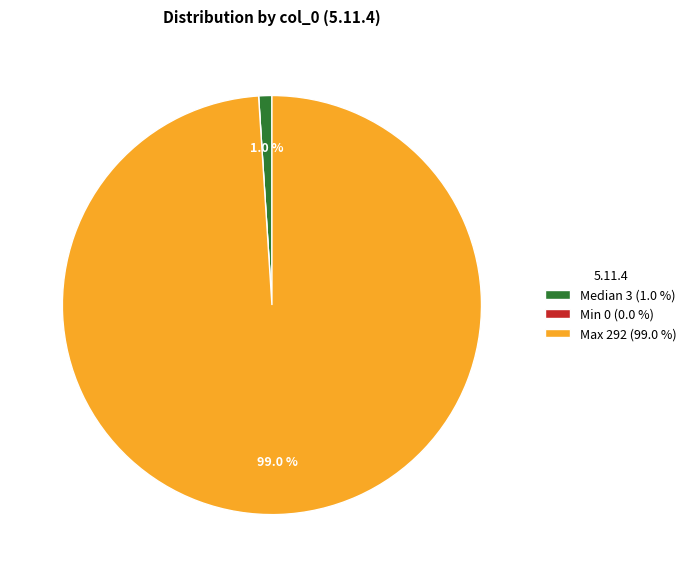

Is the sum of Median 3 (1.0 %) and Max 292 (99.0 %) greater than half?

Yes